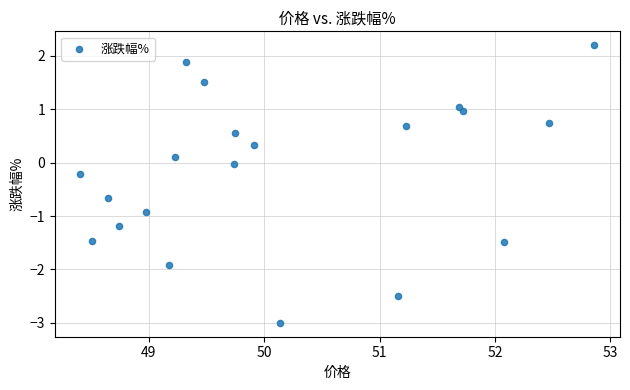

What is the range of Y values (max minus min)?

5.2